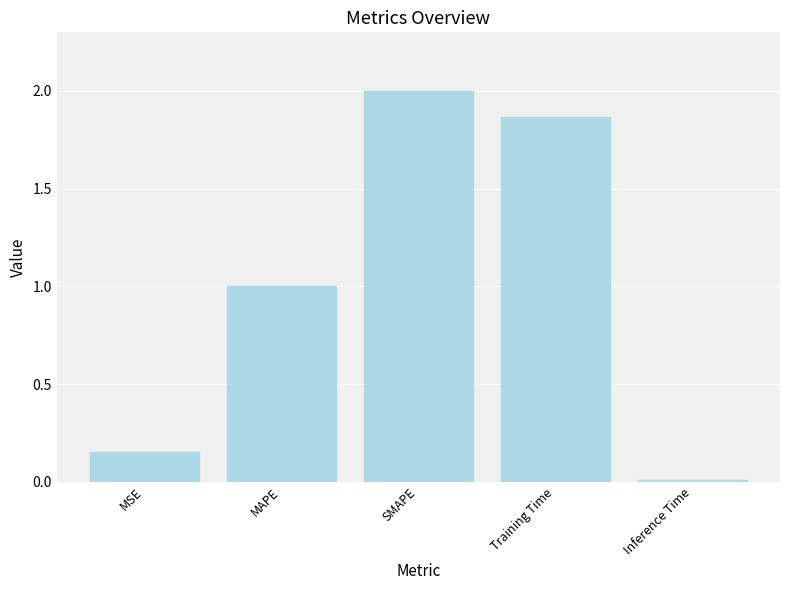

What is the change in value from SMAPE to Inference Time?

-2.0